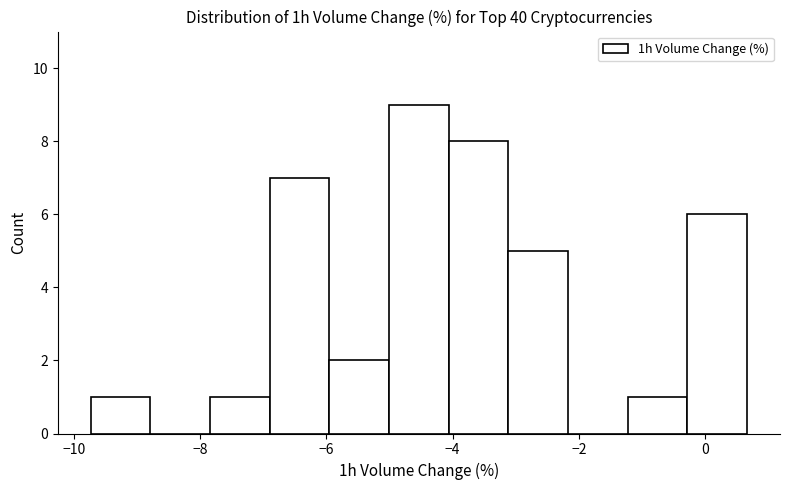

What is the height of the bar covering -7.0 to -6.0 on the x-axis? Neither the bar edges nor the heights are printed on the chart, so give them approximately, as read against the axes.

7